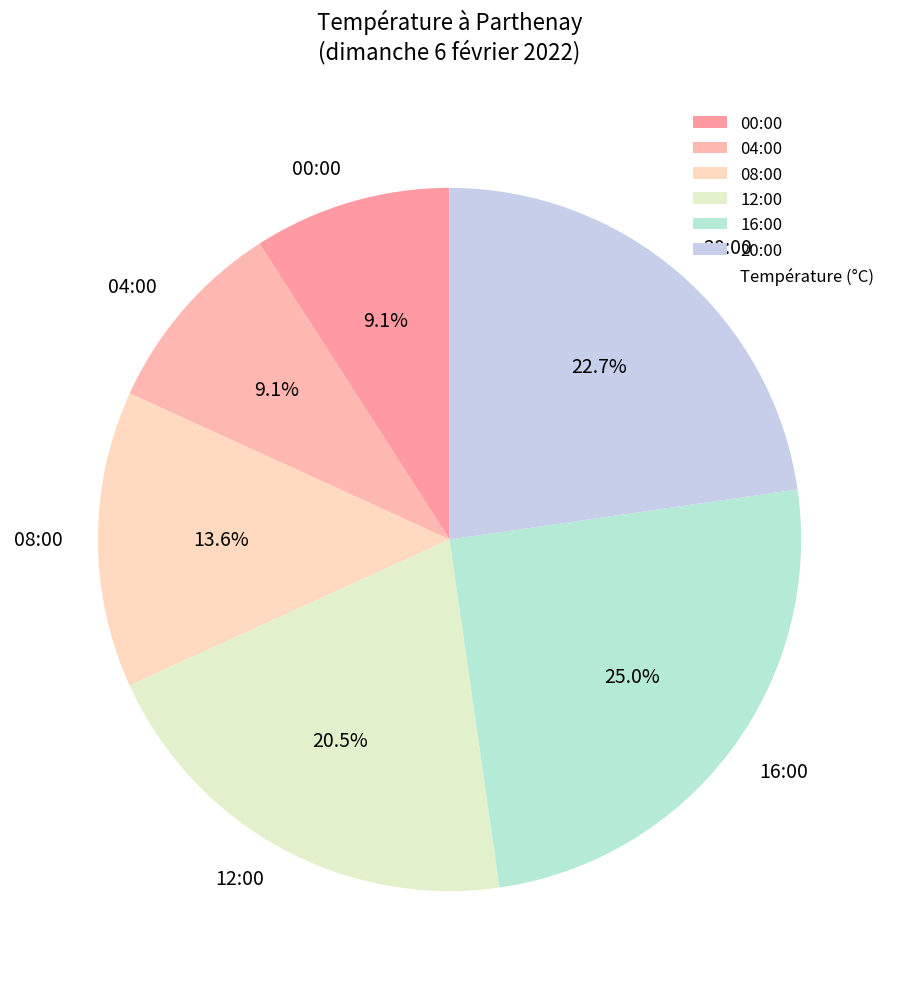

Count the number of slices in the pie.

6